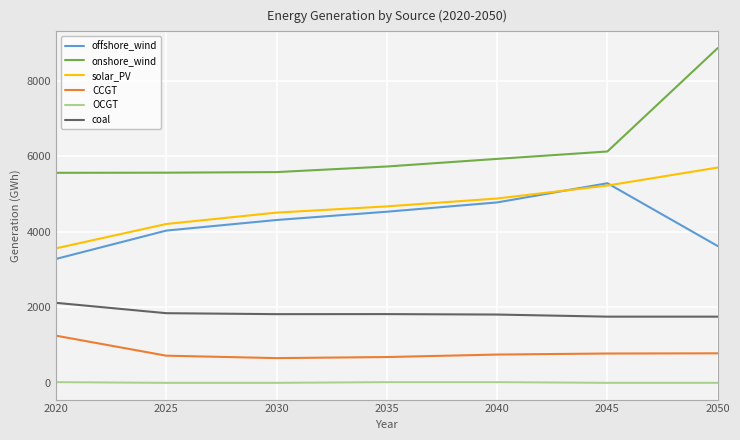

Rank the series by their maximum value, from highest to lowest.

onshore_wind, solar_PV, offshore_wind, coal, CCGT, OCGT